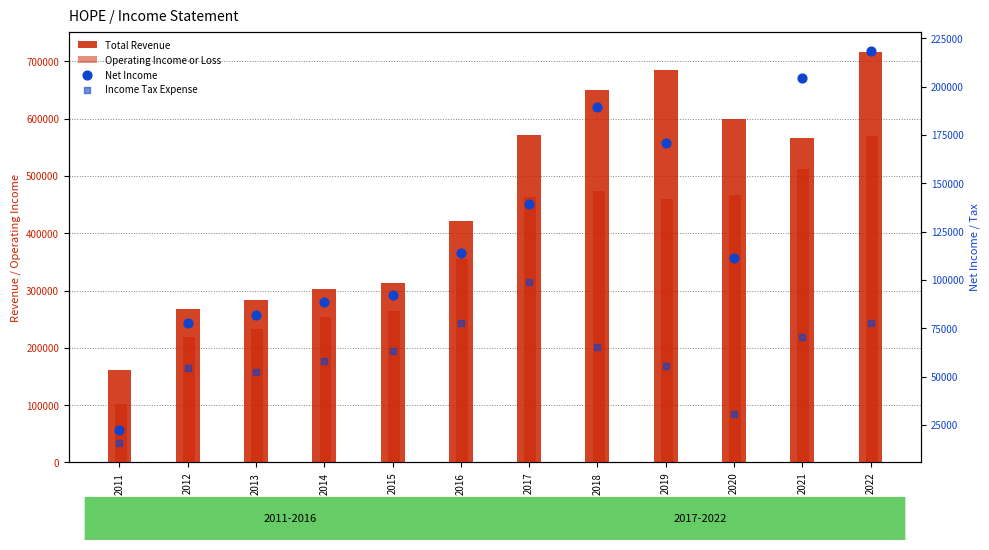

At which category is the sum across all series the highest?

2022